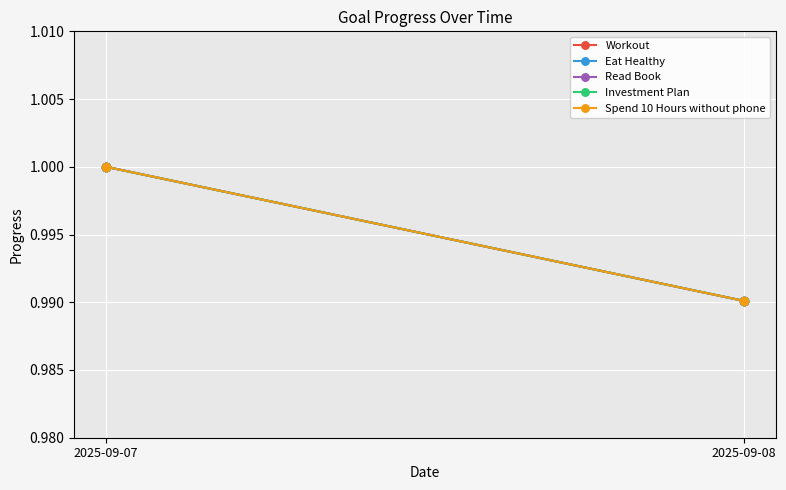

Which series has the largest total across all categories?

Workout